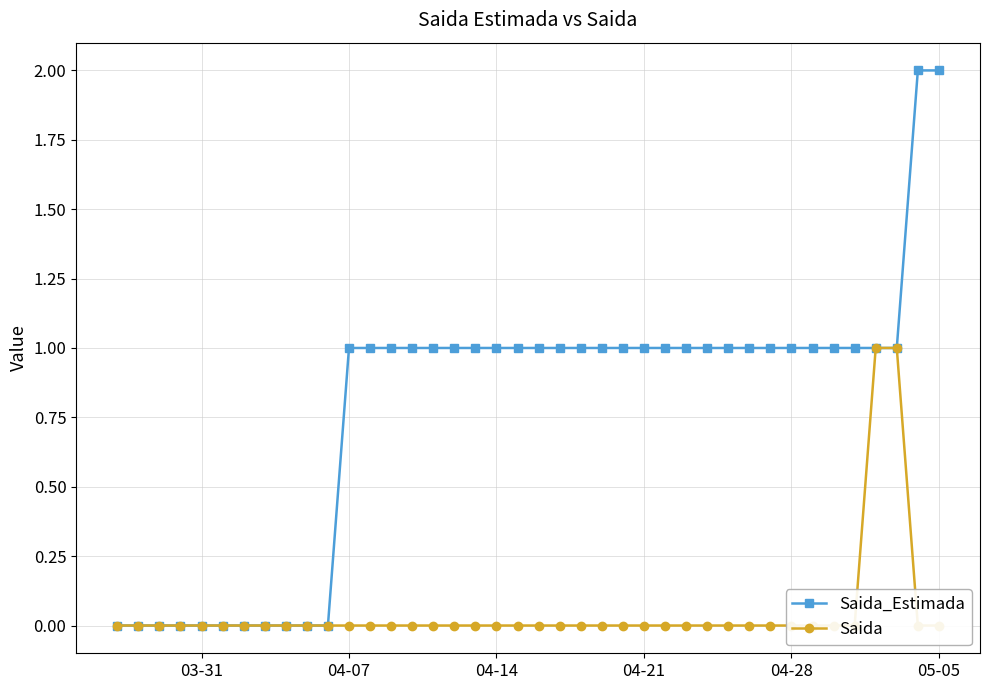

The value of Saida_Estimada at 05-05 is 2. True or false?

True